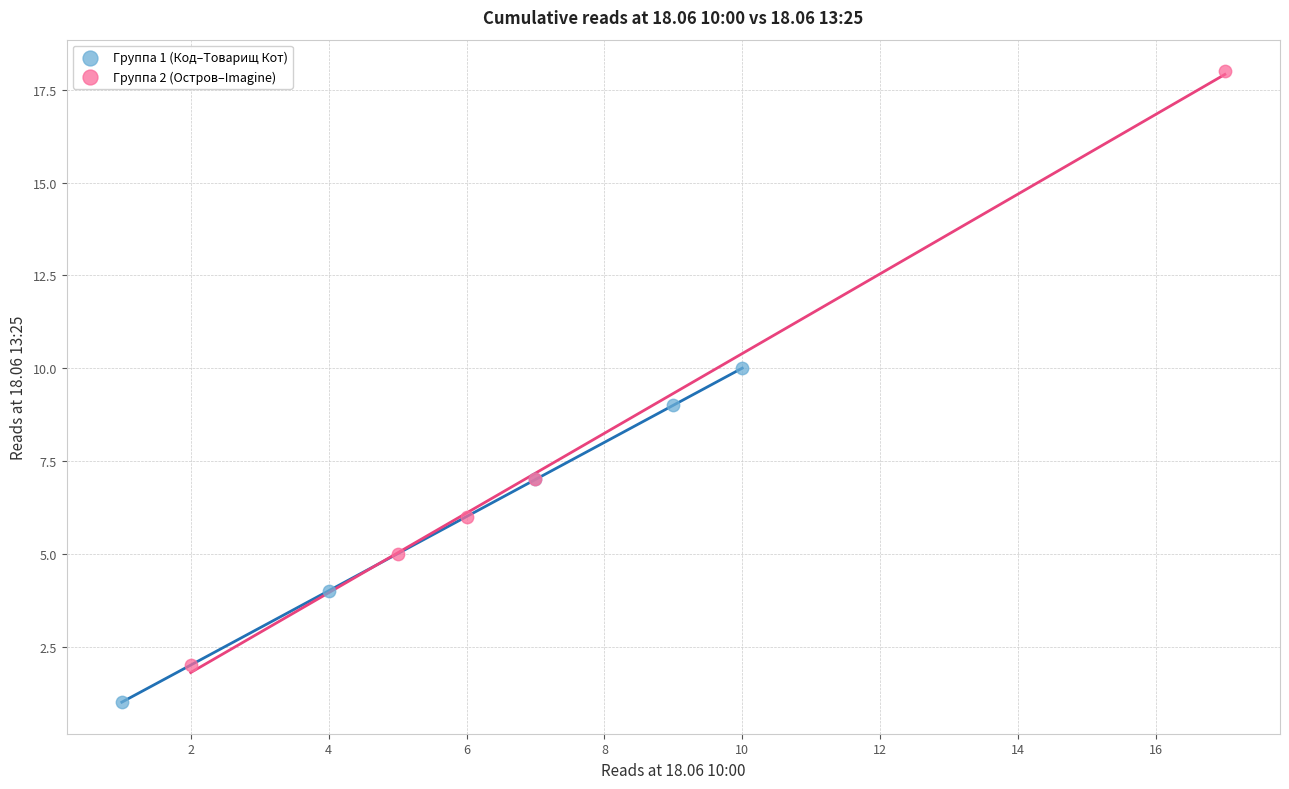

Which series contains the highest Y value?

Группа 2 (Остров–Imagine)